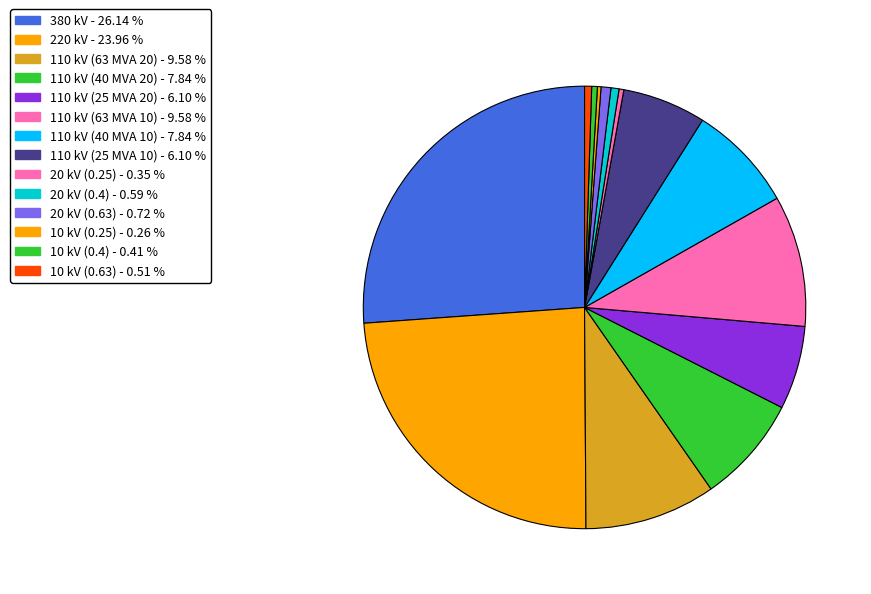

To the nearest percent, what is the difference between the largest and smallest slice percentages?

26%